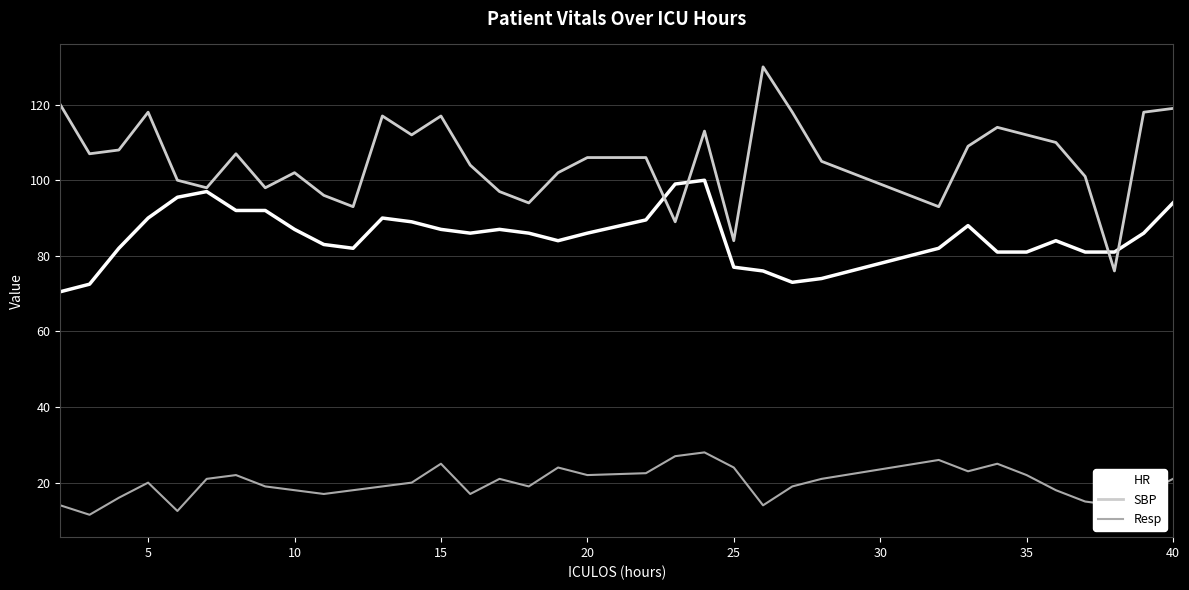

True or false: Resp and SBP cross at least once.

False